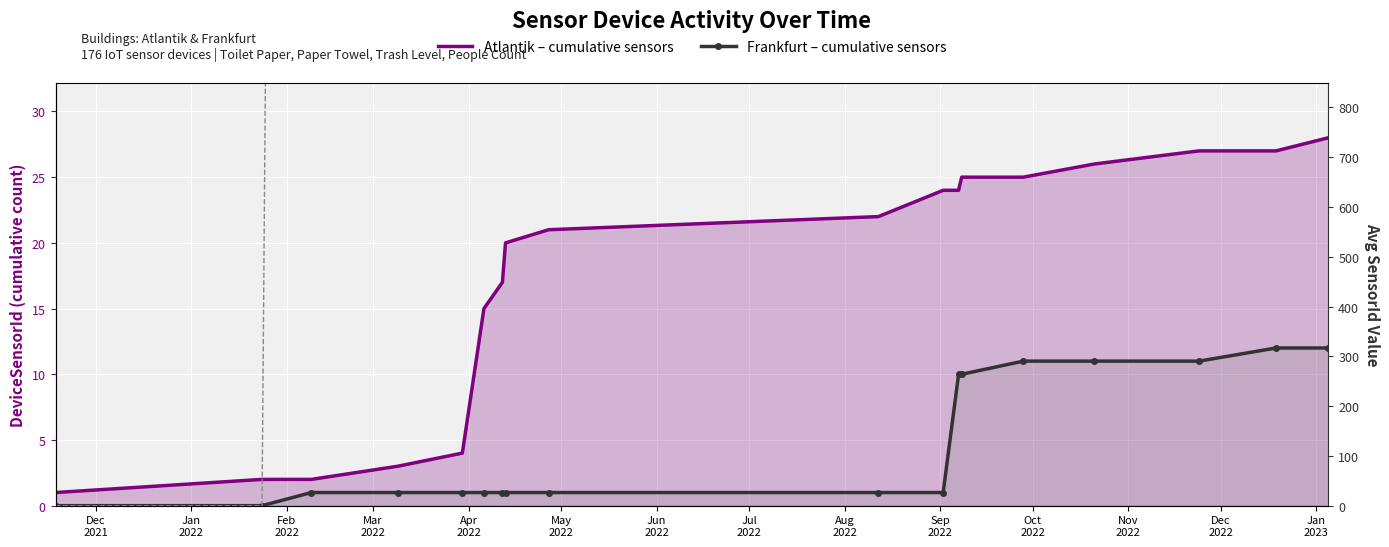

Between Jul
2022 and Dec
2022, which series saw the biggest shift?

Frankfurt – cumulative sensors